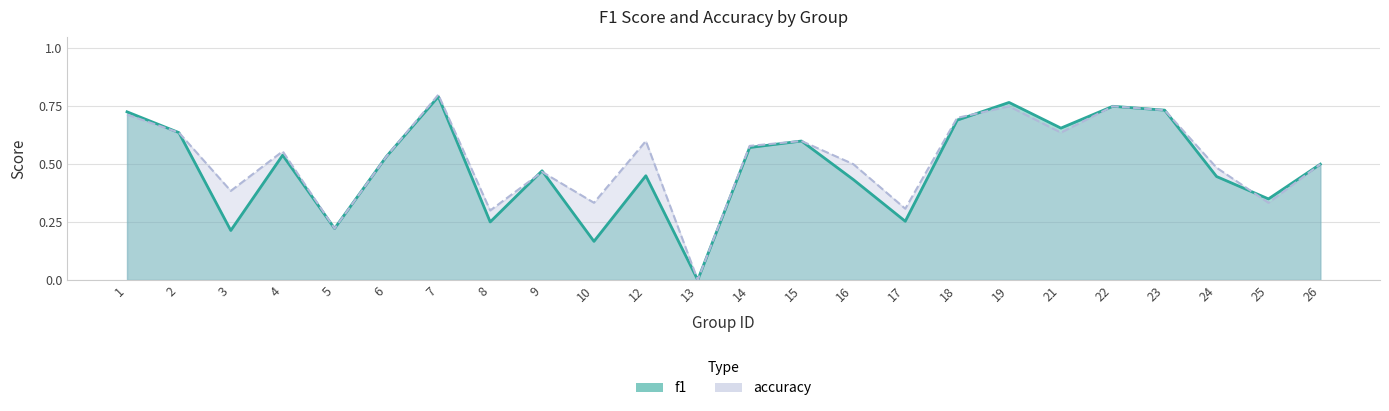

Which series has the largest total across all categories?

accuracy